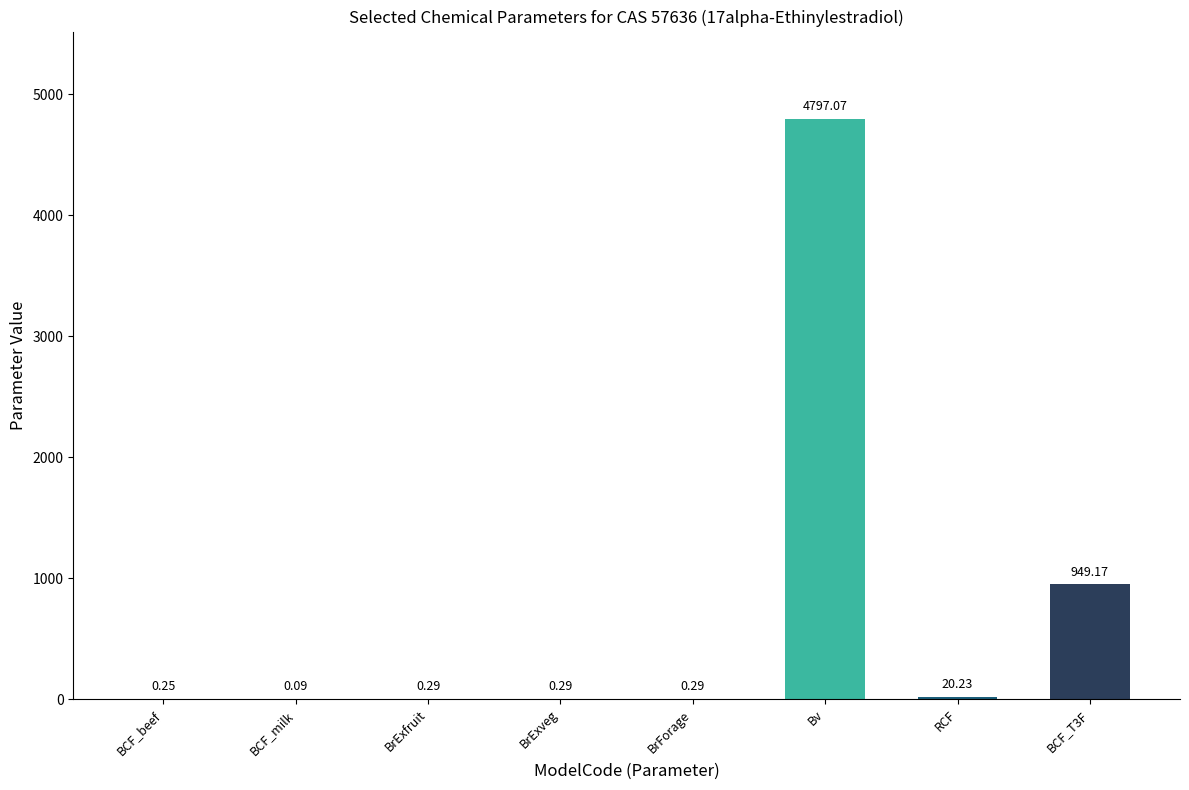

What is the change in value from BrExfruit to RCF?

+19.9